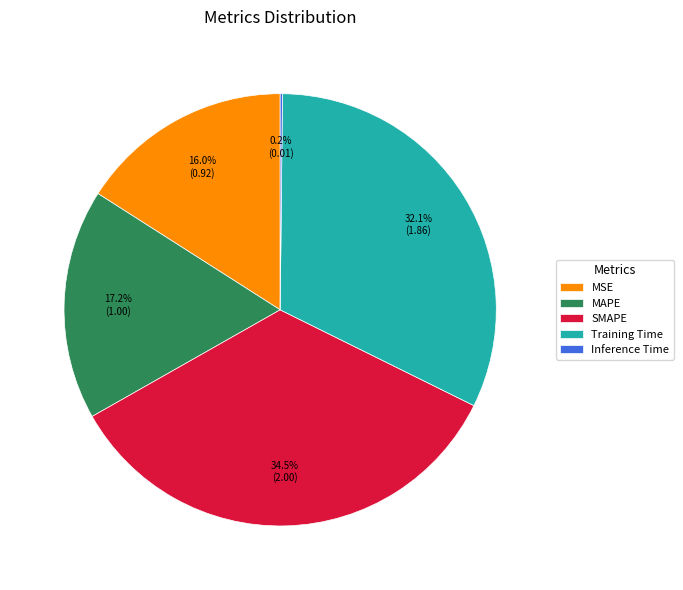

Between MAPE and SMAPE, which is larger?

SMAPE